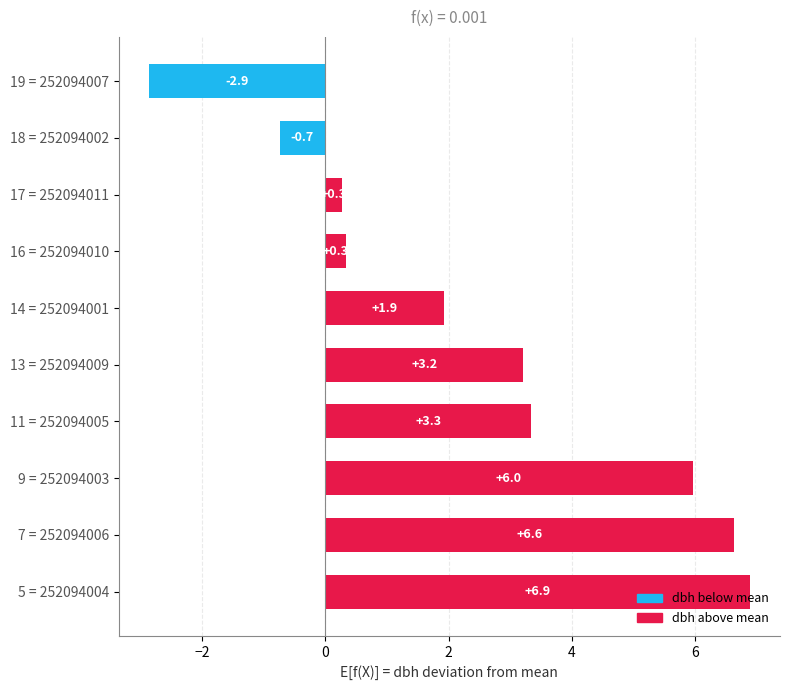

What is the difference between the maximum and second lowest values?

7.6